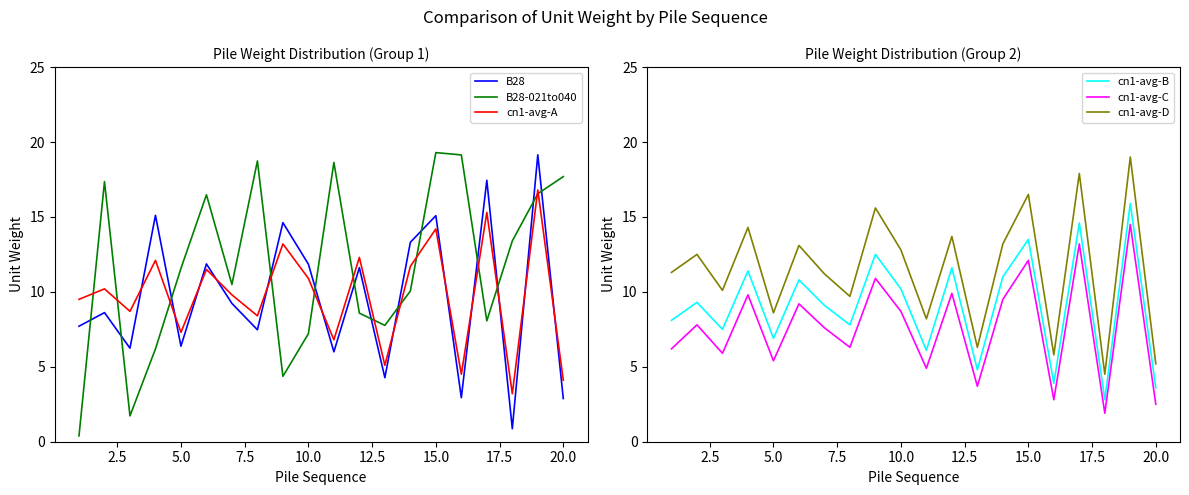

At how many categories does at least one series exceed 17?

8